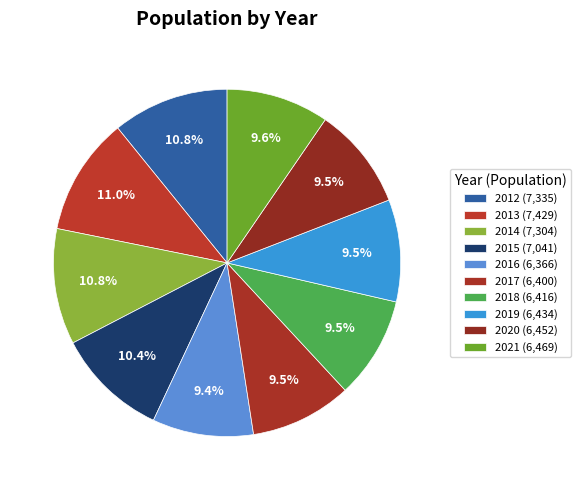

To the nearest percent, what is the difference between the largest and smallest slice percentages?

2%